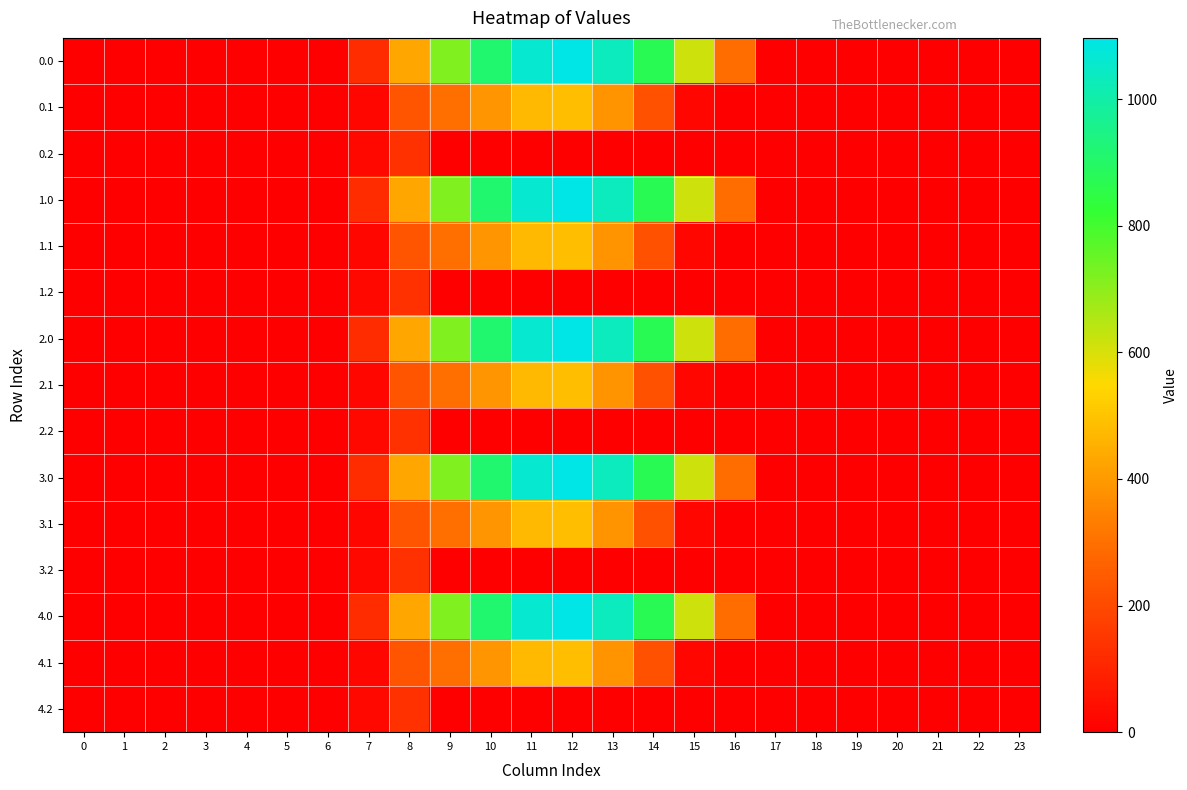

What is the greatest value displayed?

1096.7